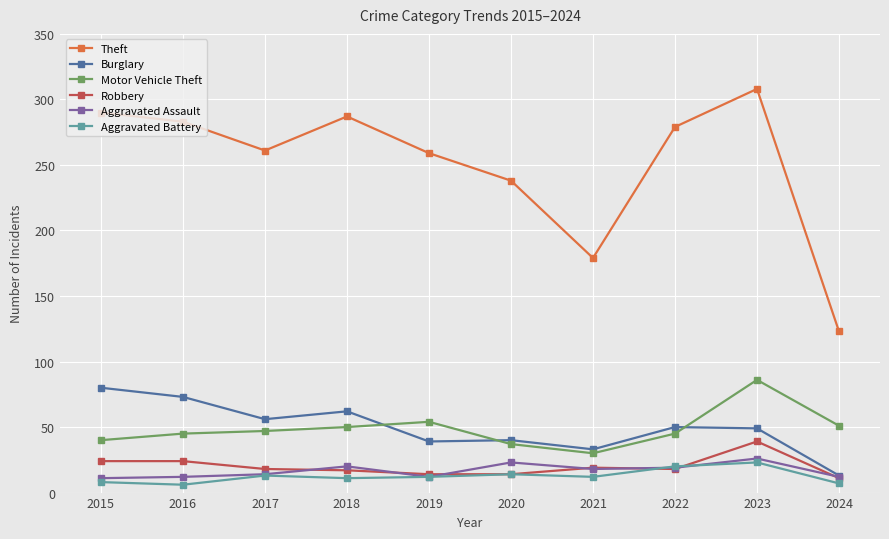

Which series has the largest total across all categories?

Theft